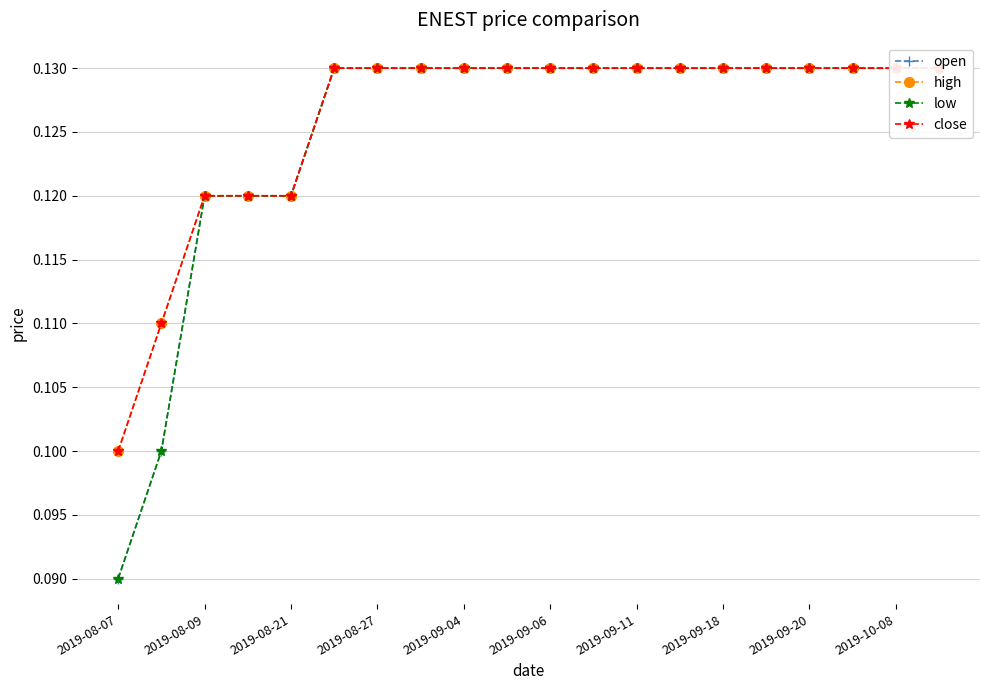

True or false: high and open cross at least once.

False